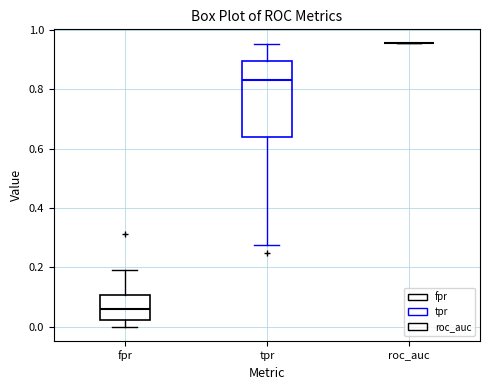

Reading left to right, transcribe this box plot: for each box, give where its median line is, the range the box spans, and where its two whiskers end, as read against the y-axis. The values are not printed on the chart, so give them approximately, as read against the axis.

fpr: median 0.06, box 0.02 to 0.10, whiskers 0.00 to 0.20
tpr: median 0.84, box 0.64 to 0.90, whiskers 0.28 to 0.96
roc_auc: box collapsed to a line at 0.96, whiskers 0.96 to 0.96